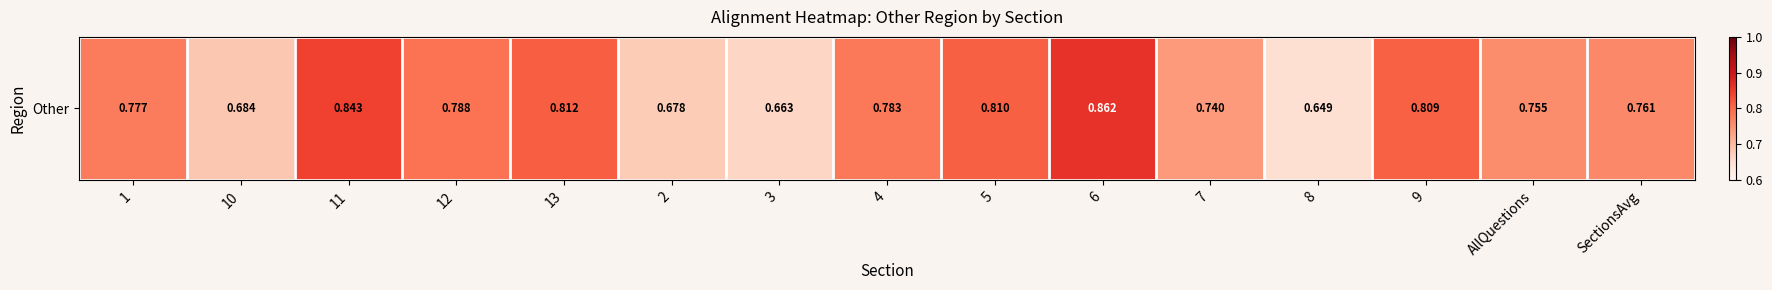

Count the number of data series in this chart.

1